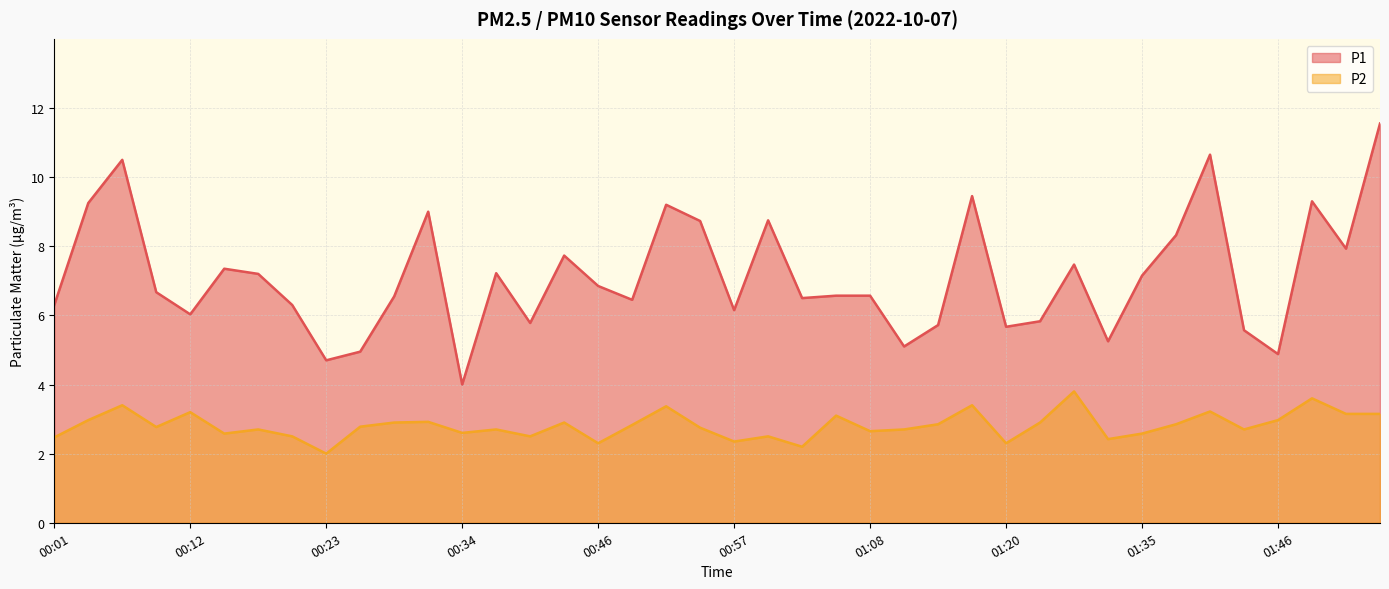

True or false: P2 and P1 intersect in this chart.

False